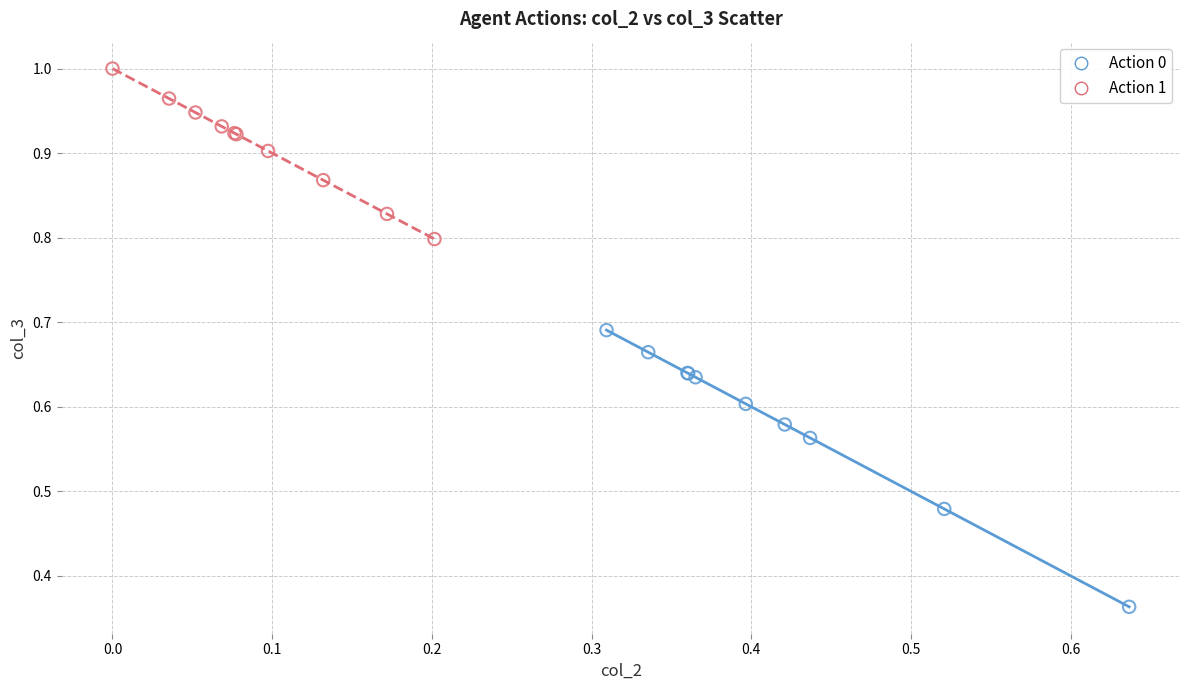

What are all the series names shown in the legend?

Action 0, Action 1